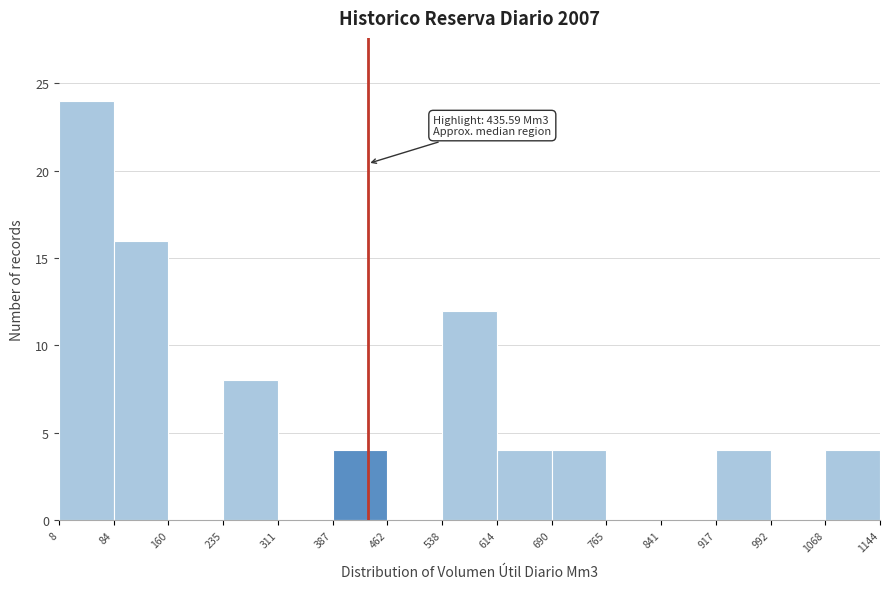

Over which range of the x-axis is the bar tallest?

8 to 84